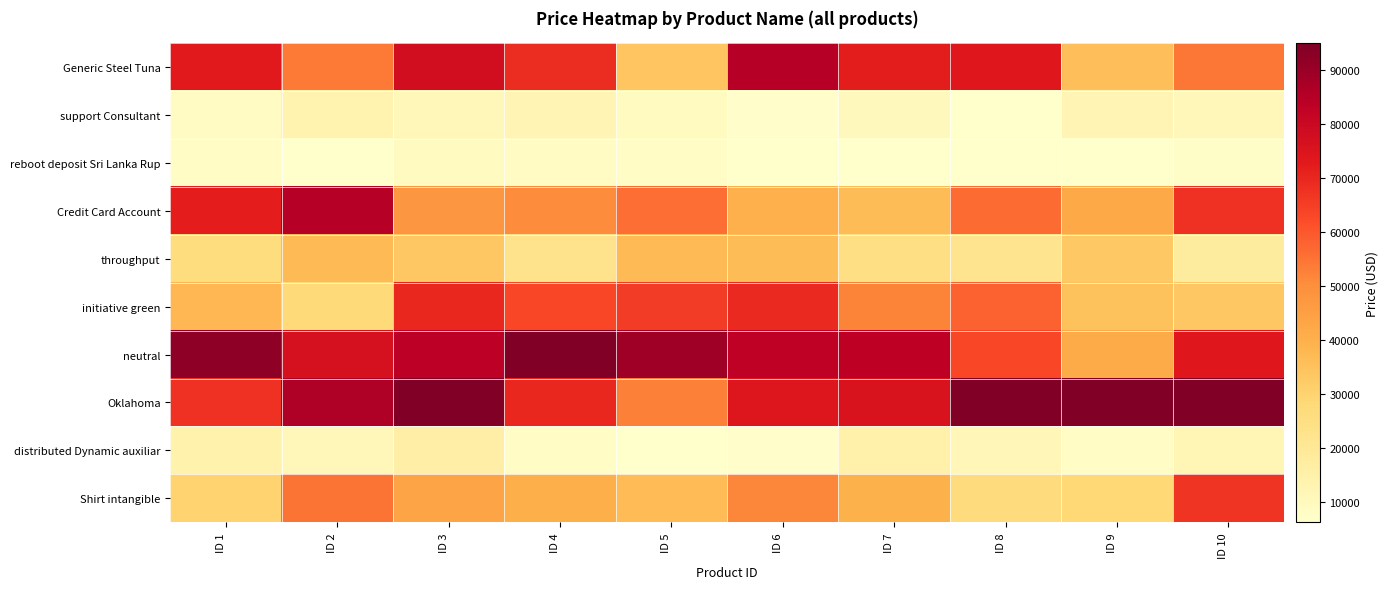

Which label corresponds to the largest value in the chart?

ID 4